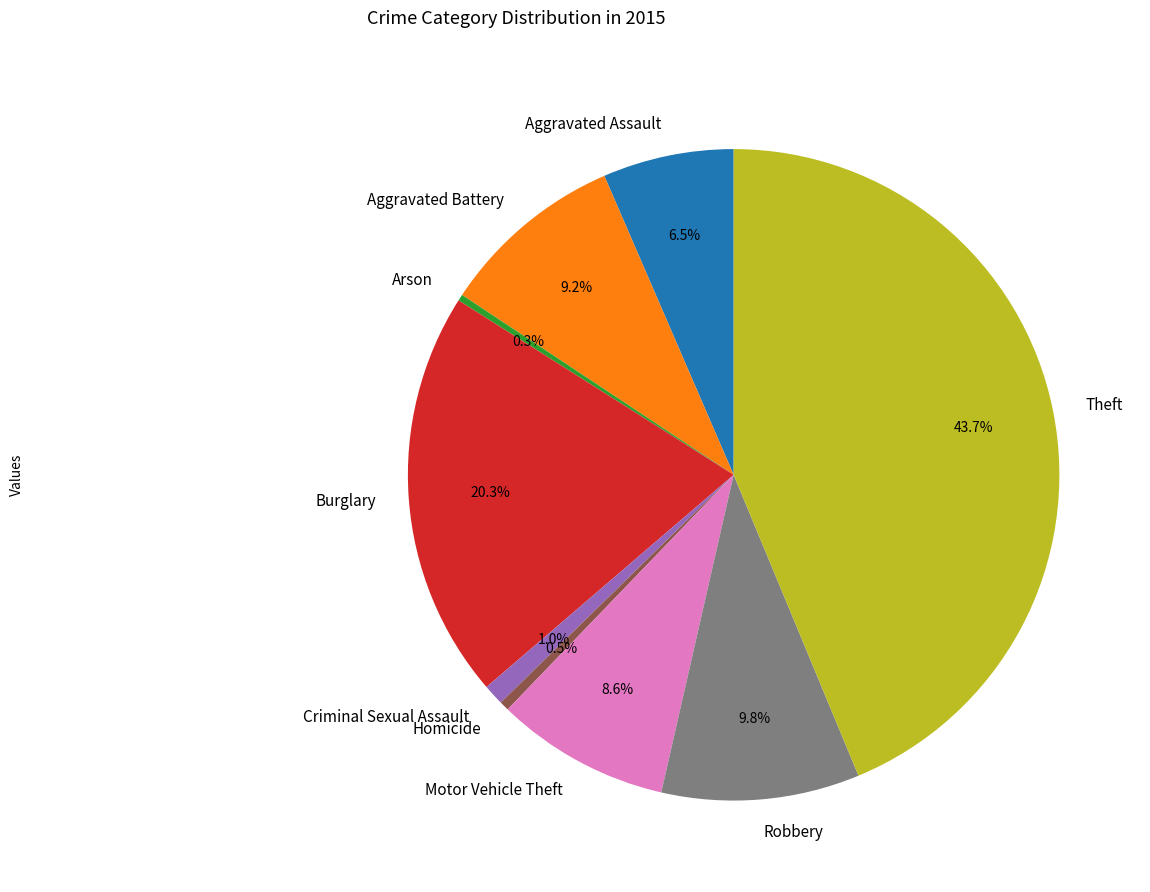

Does any single category account for the majority?

No